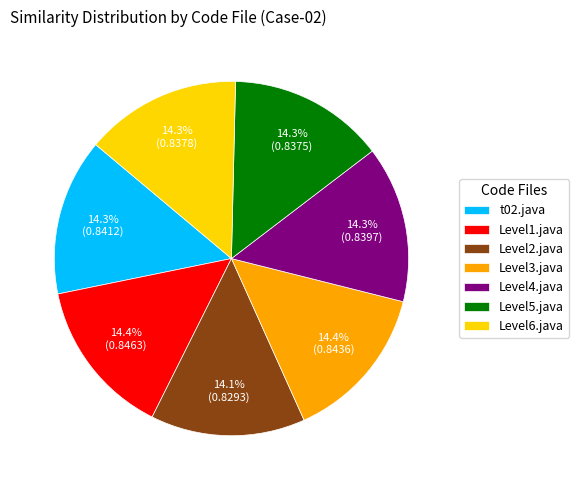

Does any single category account for the majority?

No